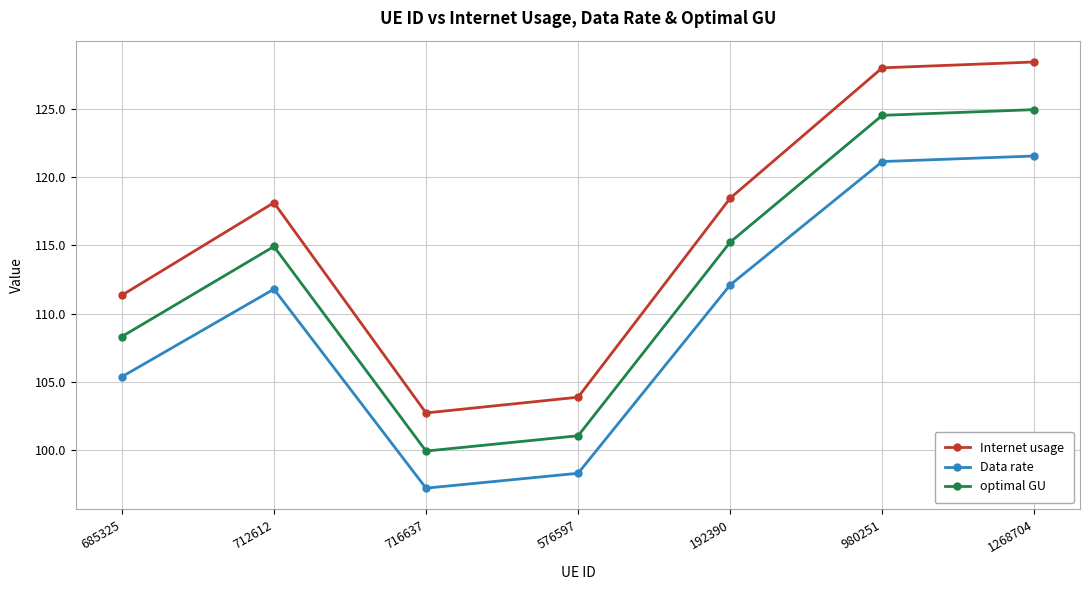

Reading left to right, what are all the values shown in this chart?

Internet usage: 685325=111.3	712612=118.1	716637=102.7	576597=103.9	192390=118.4	980251=128.0	1268704=128.4
Data rate: 685325=105.4	712612=111.8	716637=97.2	576597=98.3	192390=112.1	980251=121.1	1268704=121.5
optimal GU: 685325=108.3	712612=114.9	716637=99.9	576597=101.1	192390=115.2	980251=124.5	1268704=124.9